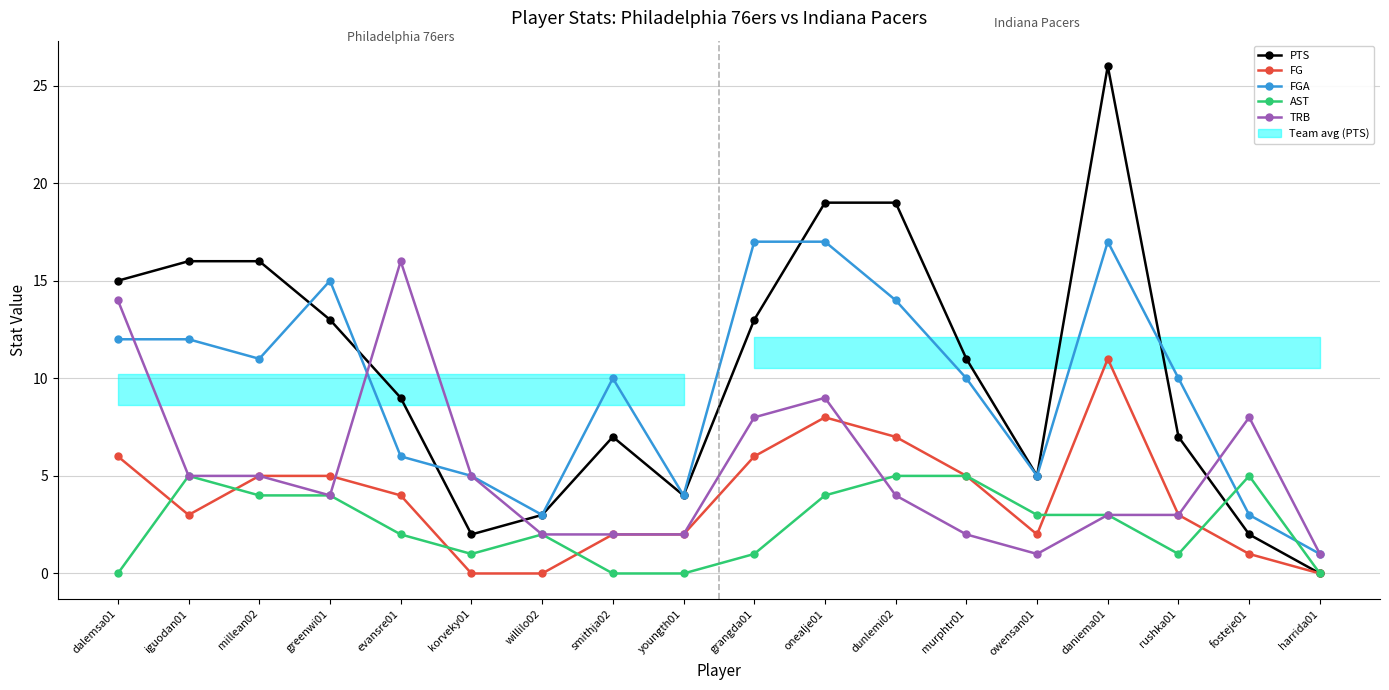

At which category is the sum across all series the highest?

daniema01